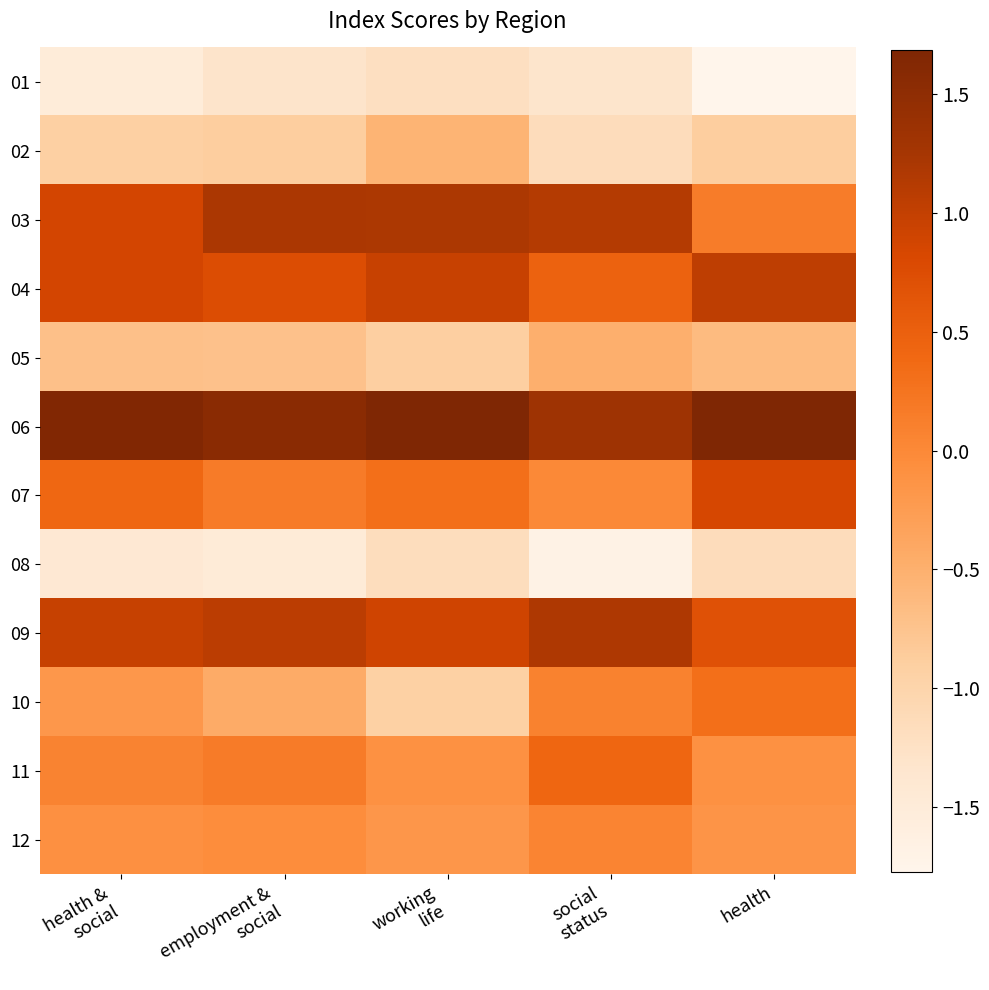

At employment & social, list the series in order from smallest to largest.

08, 01, 02, 05, 10, 12, 11, 07, 04, 09, 03, 06